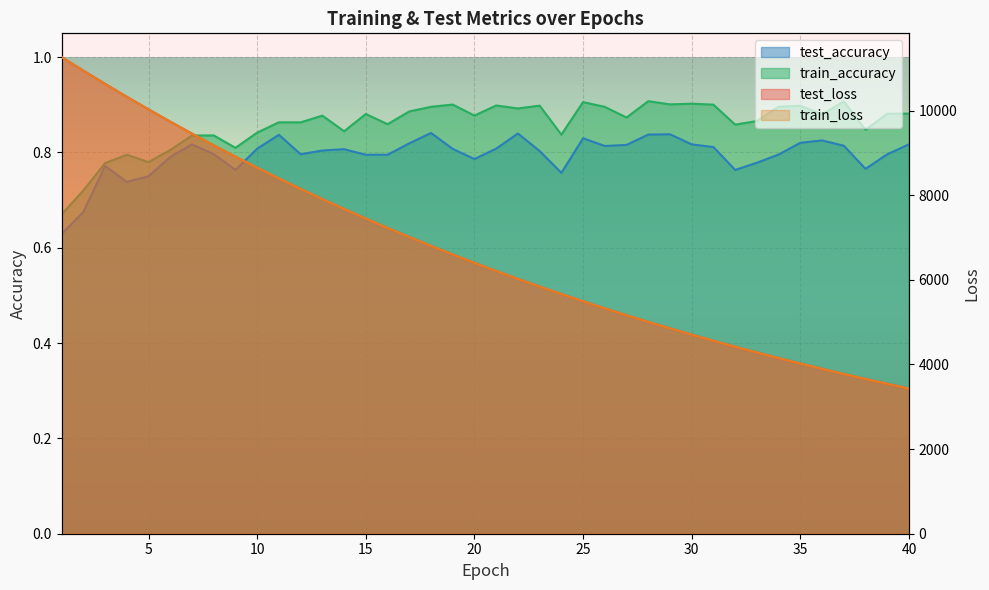

At which category is the sum across all series the highest?

1